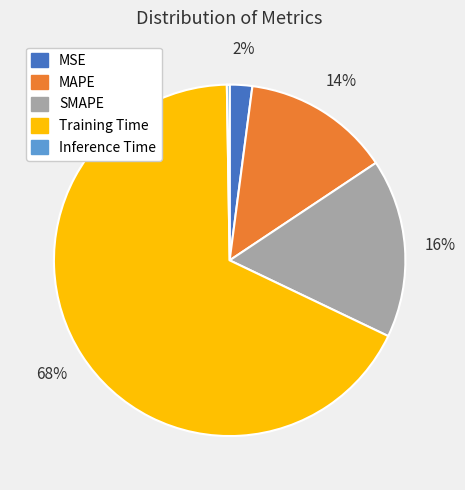

To the nearest percent, what portion does SMAPE represent?

16%